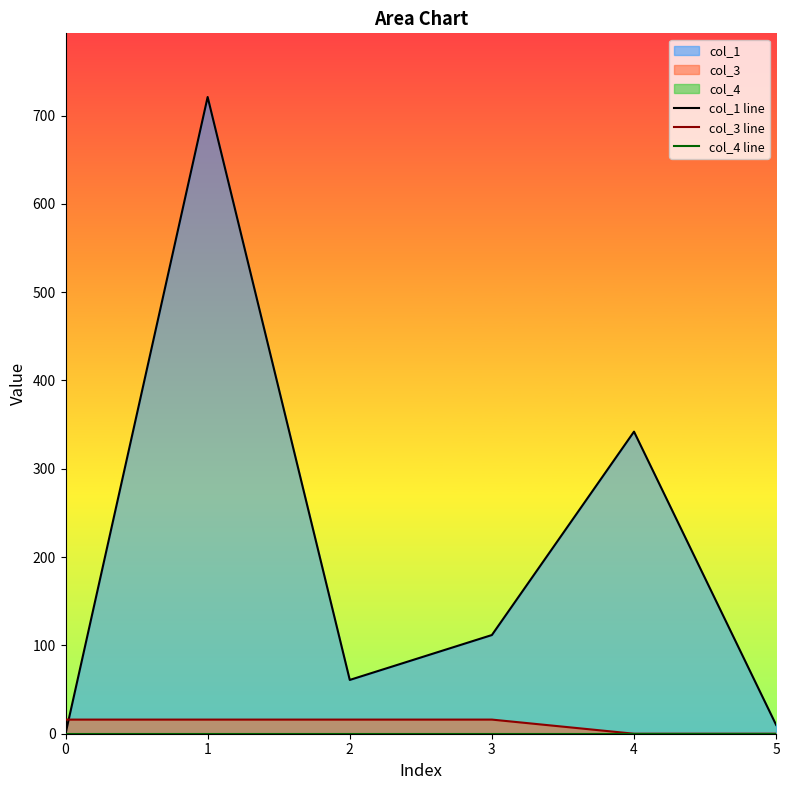

What is the difference between the maximum and second lowest values in the col_3 line series?

16